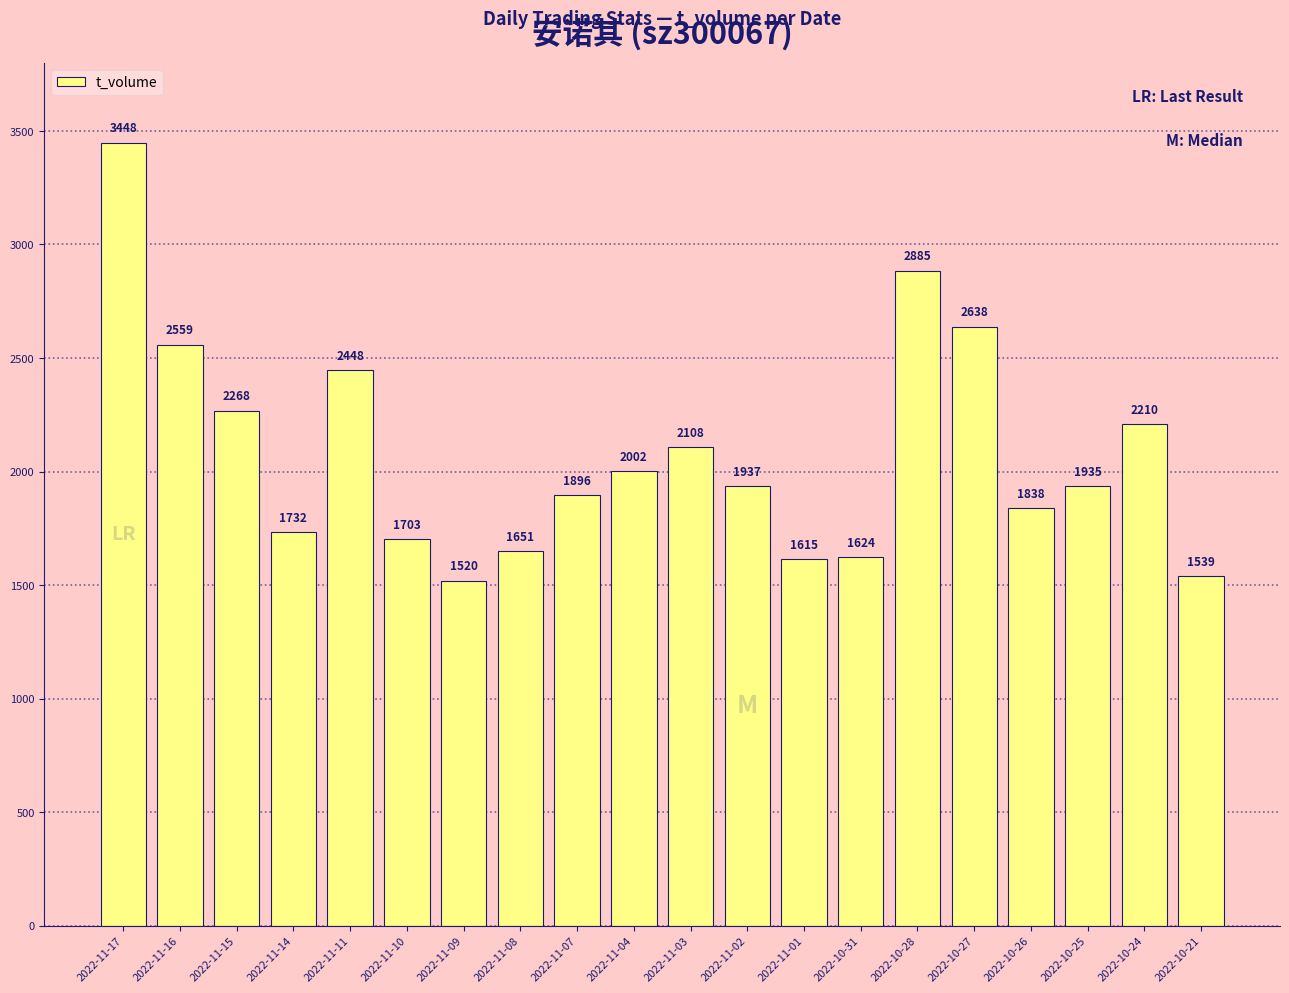

How many categories are shown in the chart?

20